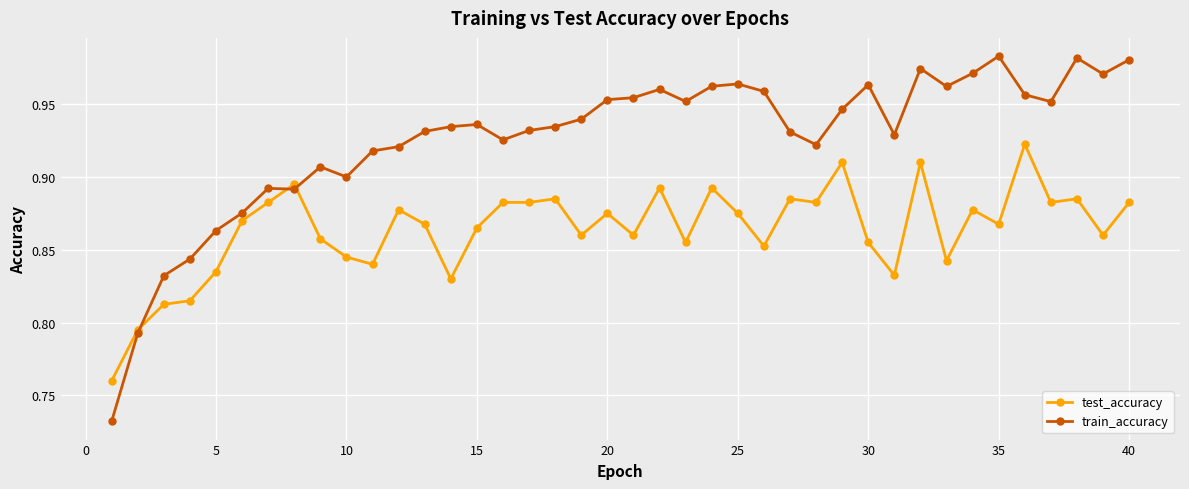

True or false: train_accuracy has more than 2 points higher than both neighbors.

True